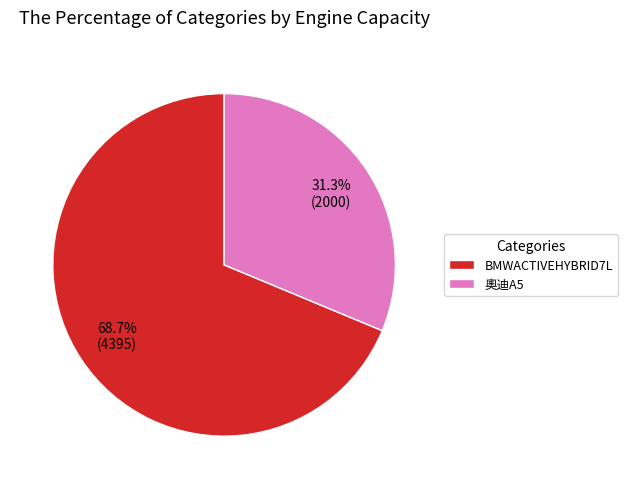

Which slice is the smallest?

奧迪A5